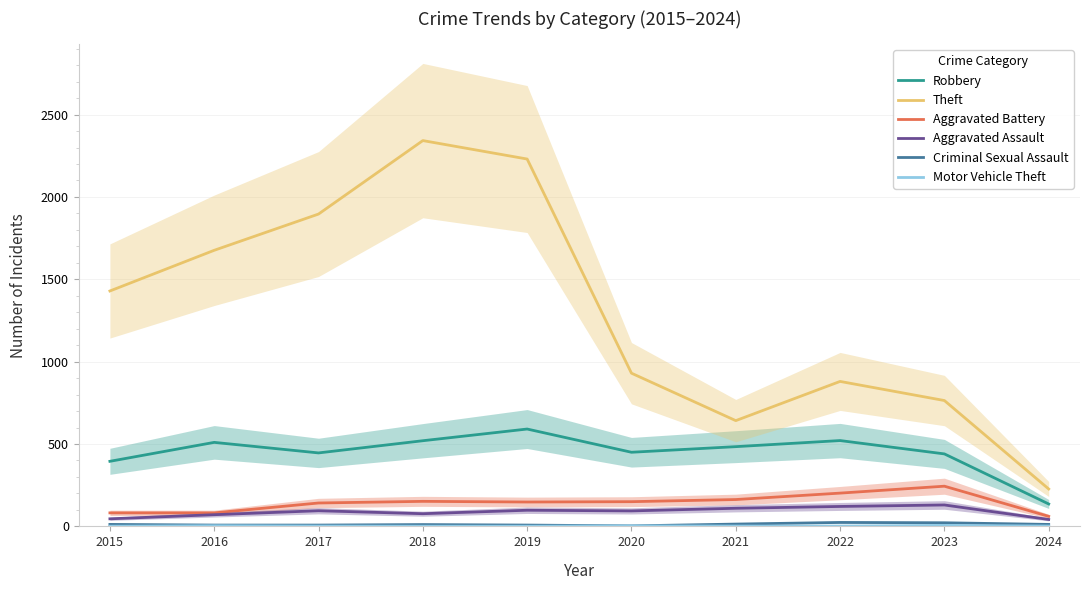

How many lines are shown in the chart?

6